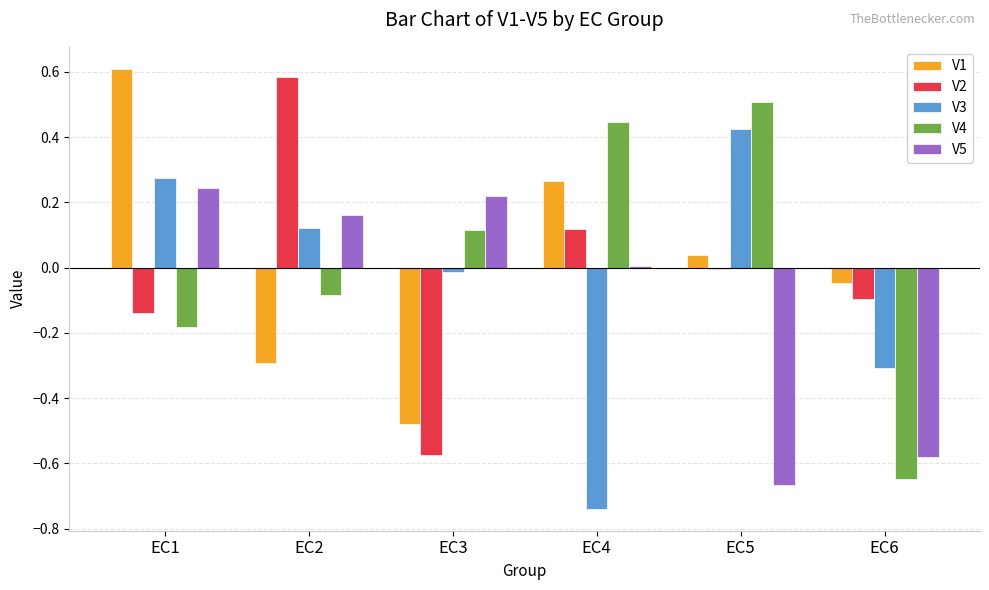

At which category is the sum across all series the highest?

EC1